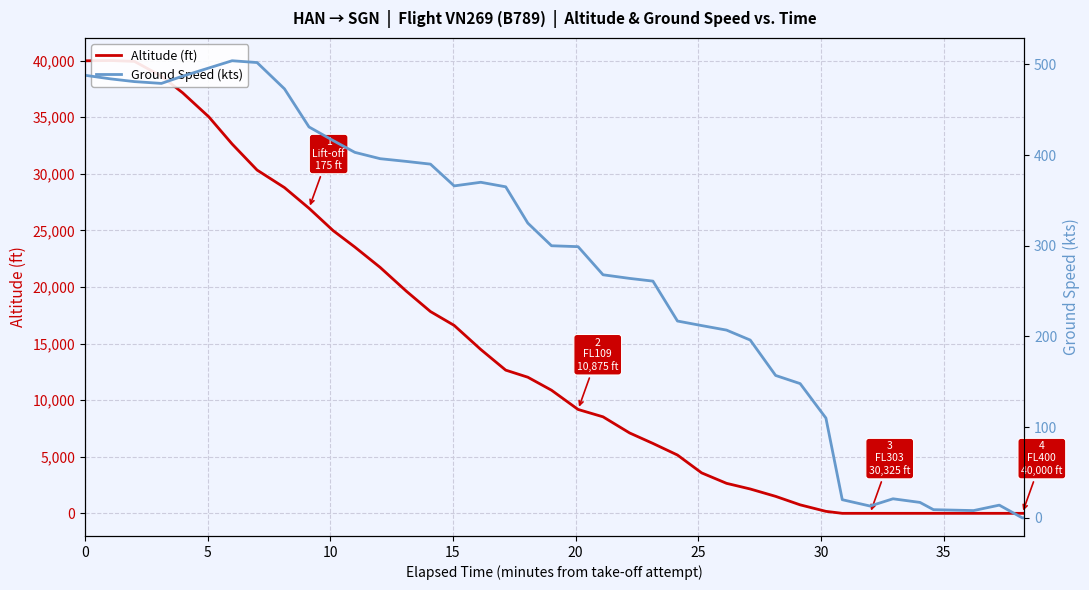

Is the value of Altitude (ft) at 22 greater than the value of Ground Speed (kts) at 28?

Yes